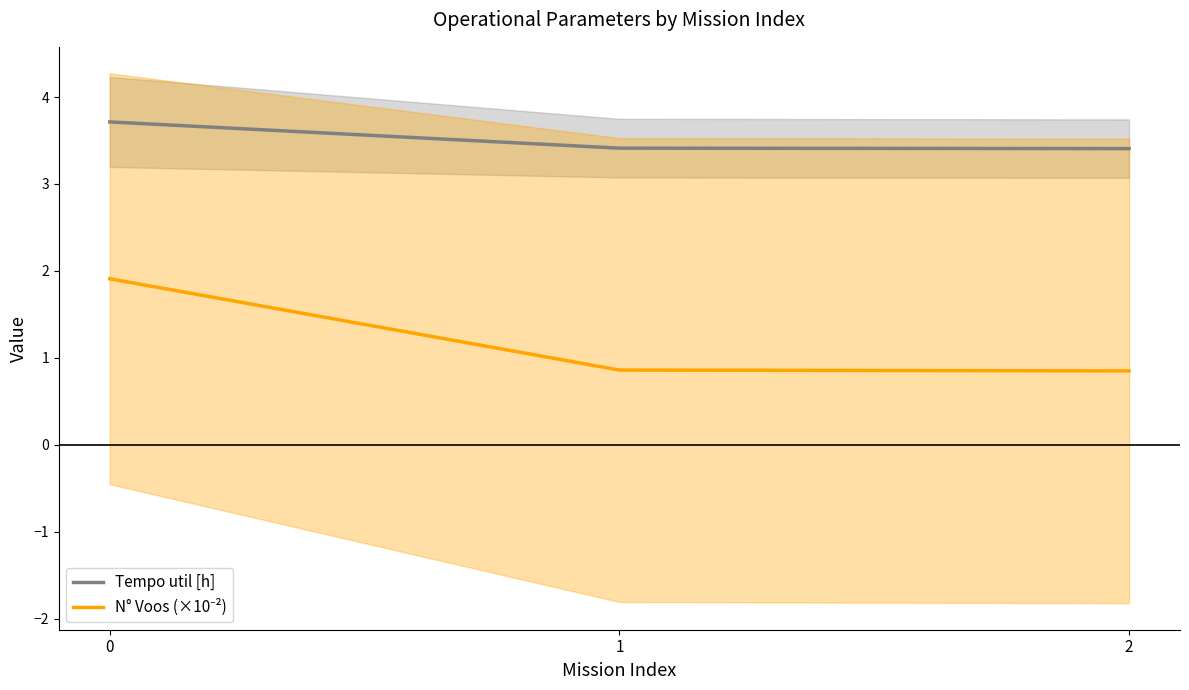

Is it true that N° Voos (×10⁻²) equals 0.8 at 0?

False